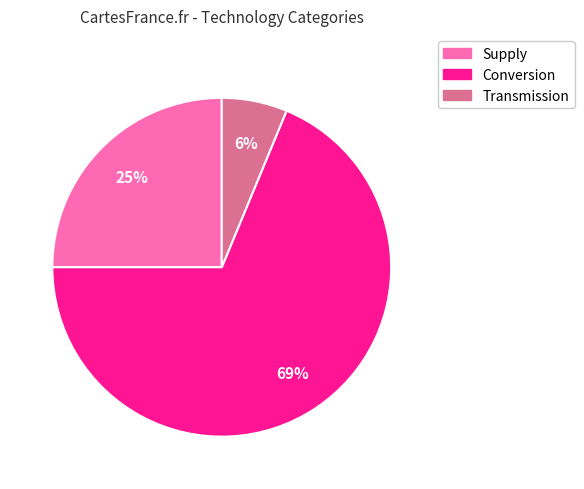

Count the number of slices in the pie.

3